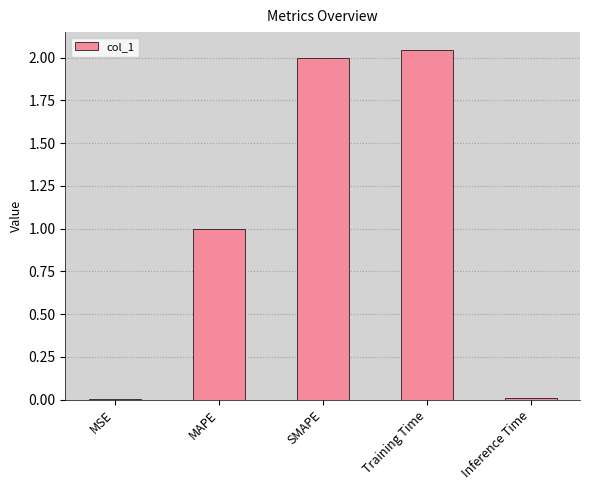

Which category has the highest value across all series?

Training Time